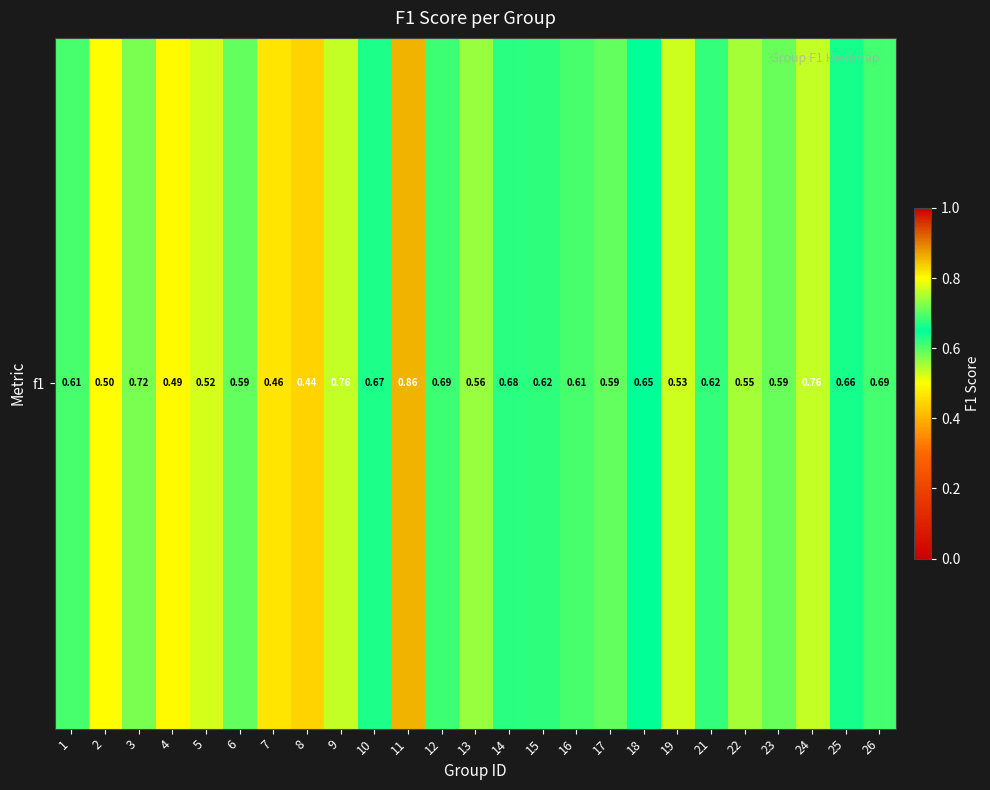

Count the values in the range 0 to 1.

25